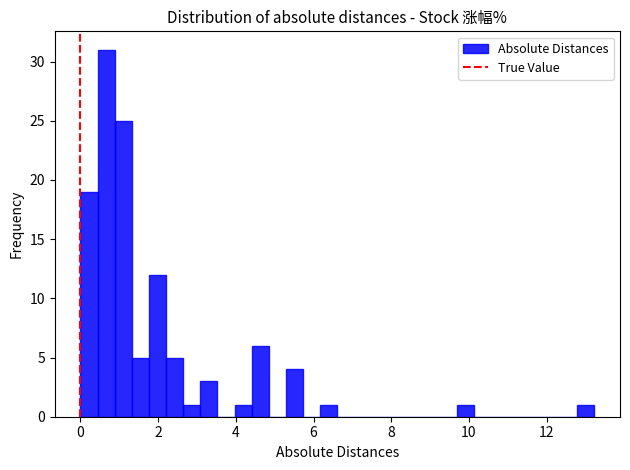

Read against the x-axis, roughly where is the centre of the tallest bar?

0.6